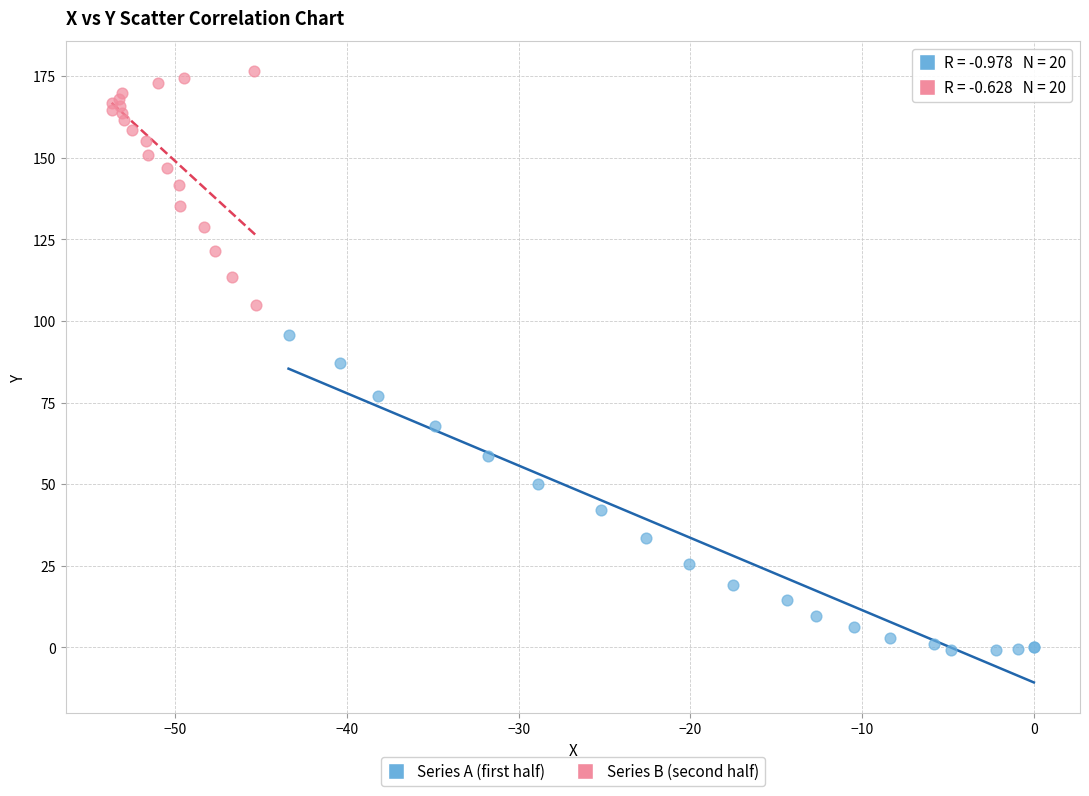

Which series has the widest spread of Y values?

Series A (first half)